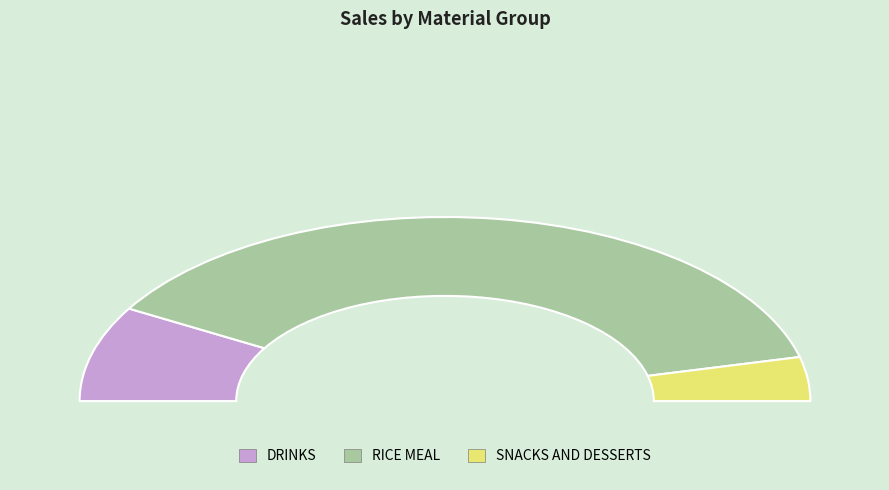

What percentage is the DRINKS slice, to the nearest percent?

17%